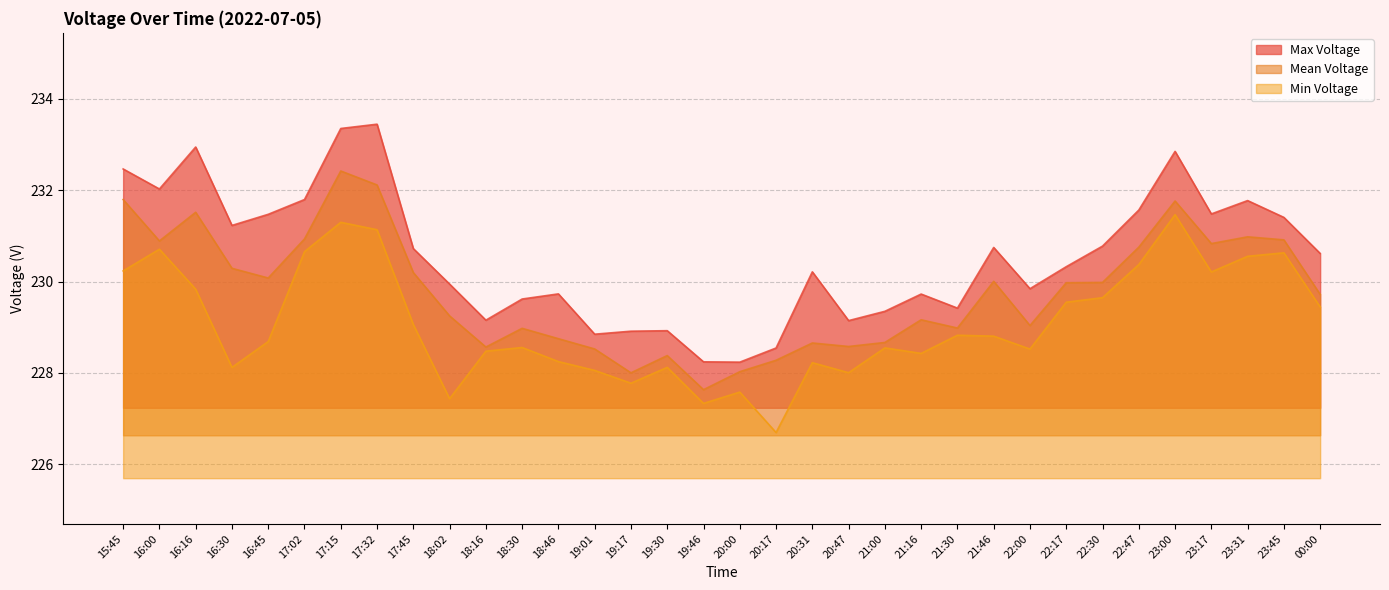

Reading left to right, what are all the values shown in this chart?

Max Voltage: 232.5	232.0	232.9	231.2	231.5	231.8	233.4	233.4	230.7	229.9	229.2	229.6	229.7	228.8	228.9	228.9	228.2	228.2	228.5	230.2	229.1	229.4	229.7	229.4	230.7	229.8	230.3	230.8	231.6	232.9	231.5	231.8	231.4	230.6
Mean Voltage: 231.8	230.9	231.5	230.3	230.1	230.9	232.4	232.1	230.2	229.3	228.6	229.0	228.8	228.5	228.0	228.4	227.6	228.0	228.3	228.7	228.6	228.7	229.2	229.0	230.0	229.0	230.0	230.0	230.8	231.8	230.8	231.0	230.9	229.7
Min Voltage: 230.2	230.7	229.8	228.1	228.7	230.7	231.3	231.1	229.1	227.4	228.5	228.6	228.2	228.1	227.8	228.1	227.3	227.6	226.7	228.2	228.0	228.5	228.4	228.8	228.8	228.5	229.5	229.6	230.4	231.5	230.2	230.6	230.6	229.4